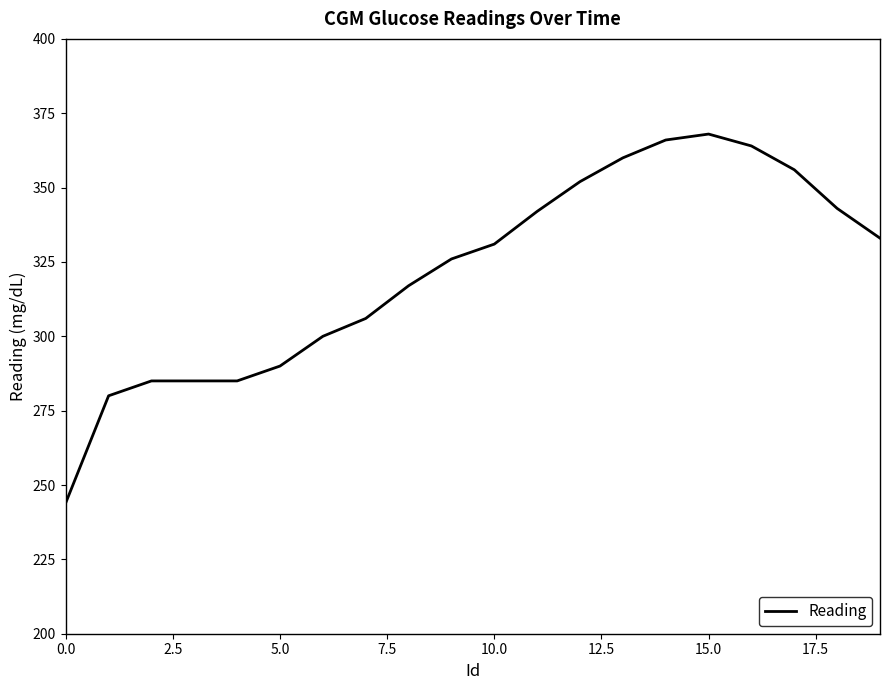

What is the difference between the maximum and minimum values?

124